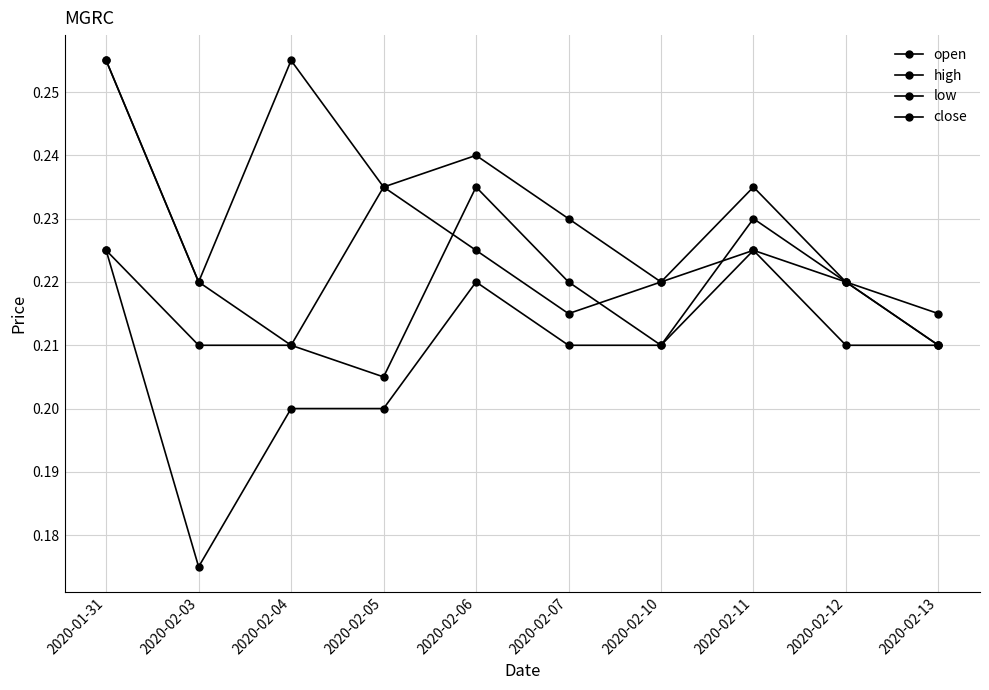

How many series are shown in this chart?

4